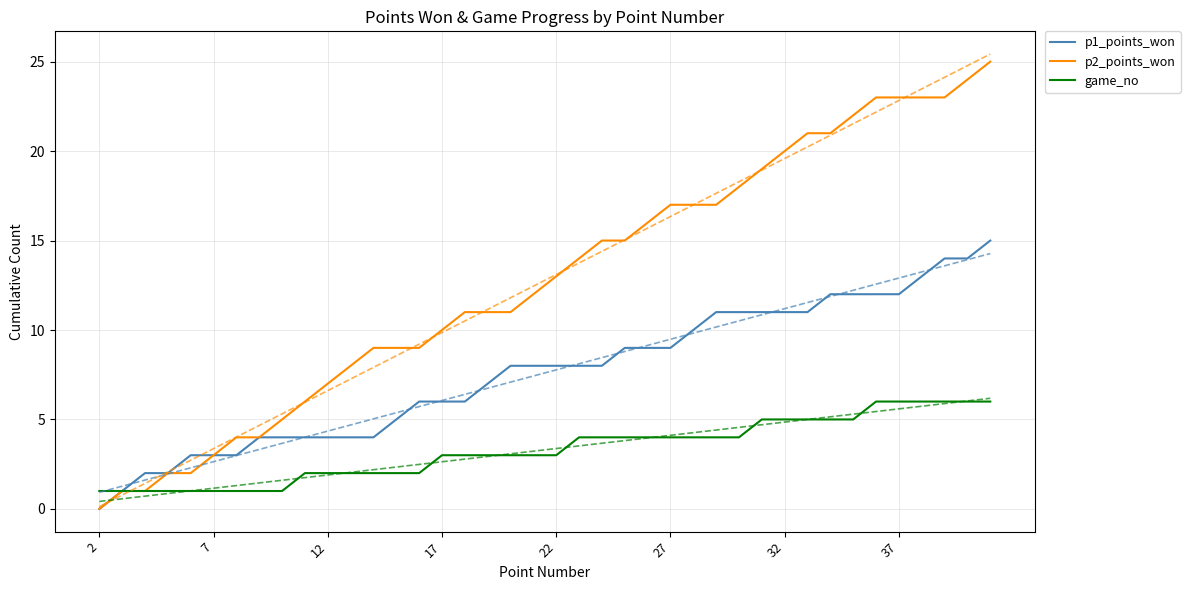

What is the sum of all p1_points_won values?

304